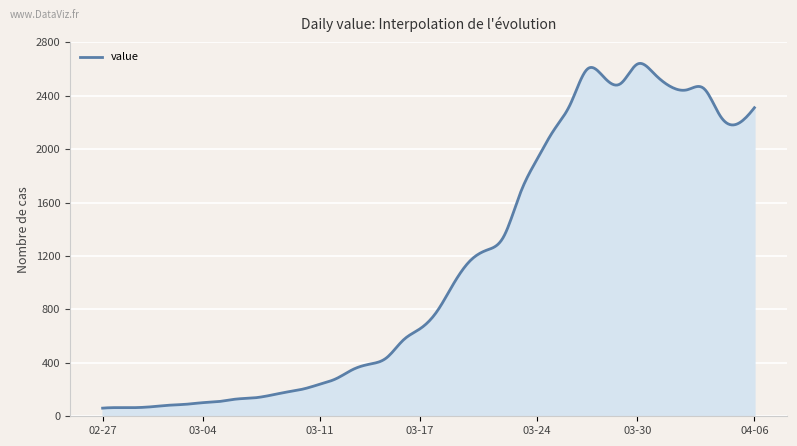

What is the difference between the maximum and minimum values?

2582.1